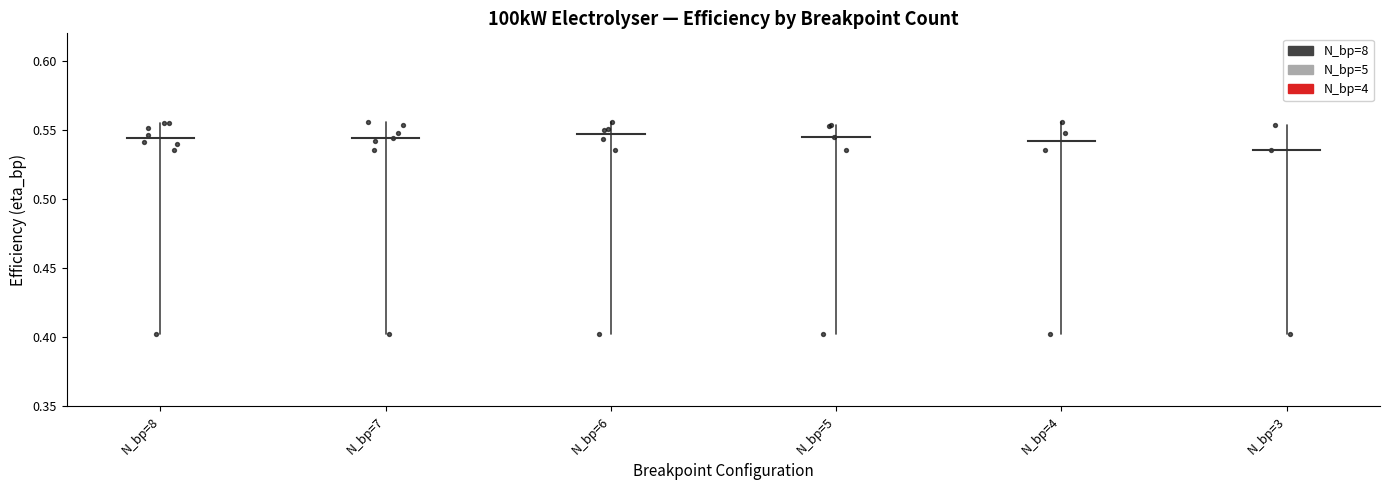

Between N_bp=7 and N_bp=8, which is larger?

N_bp=7